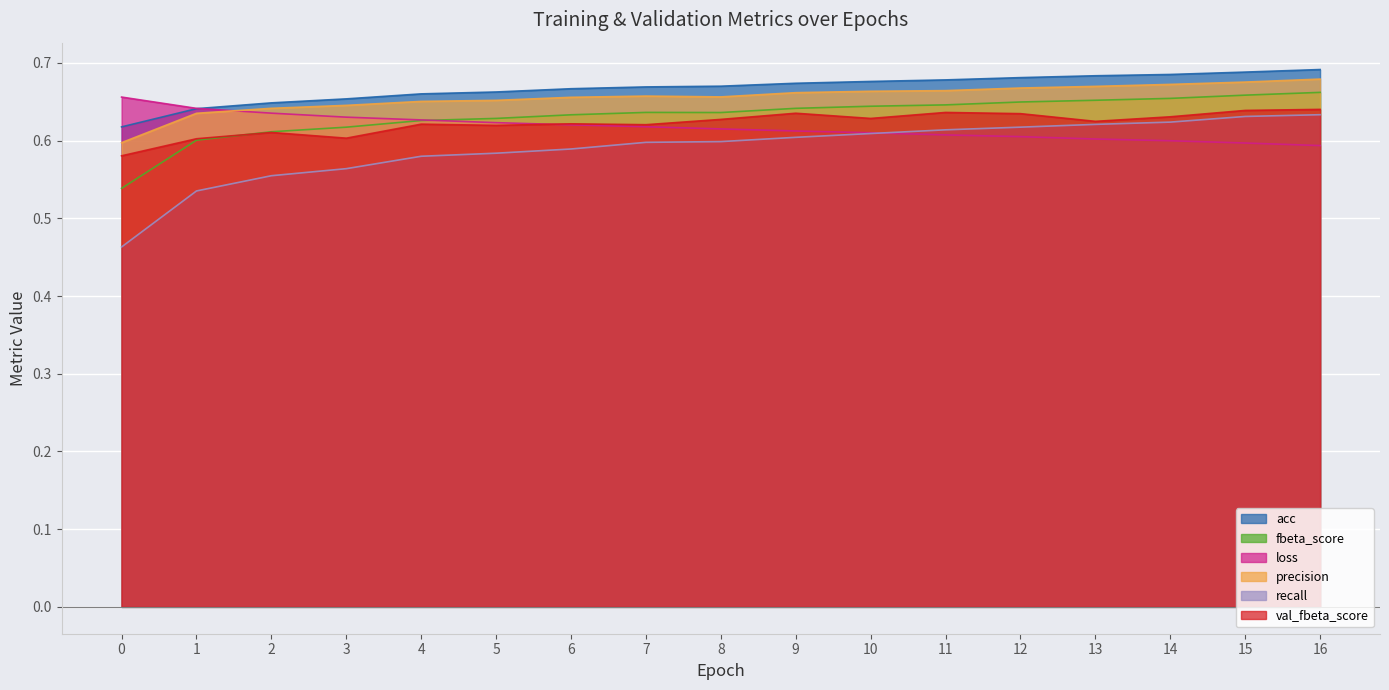

What is the spread (max minus min) of values at 3?

0.1